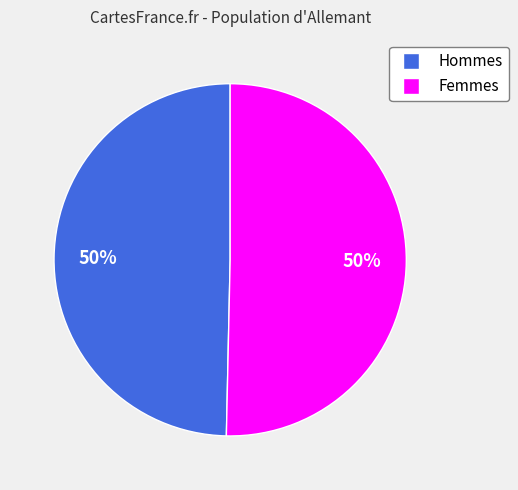

Is the sum of Hommes and Femmes greater than half?

Yes